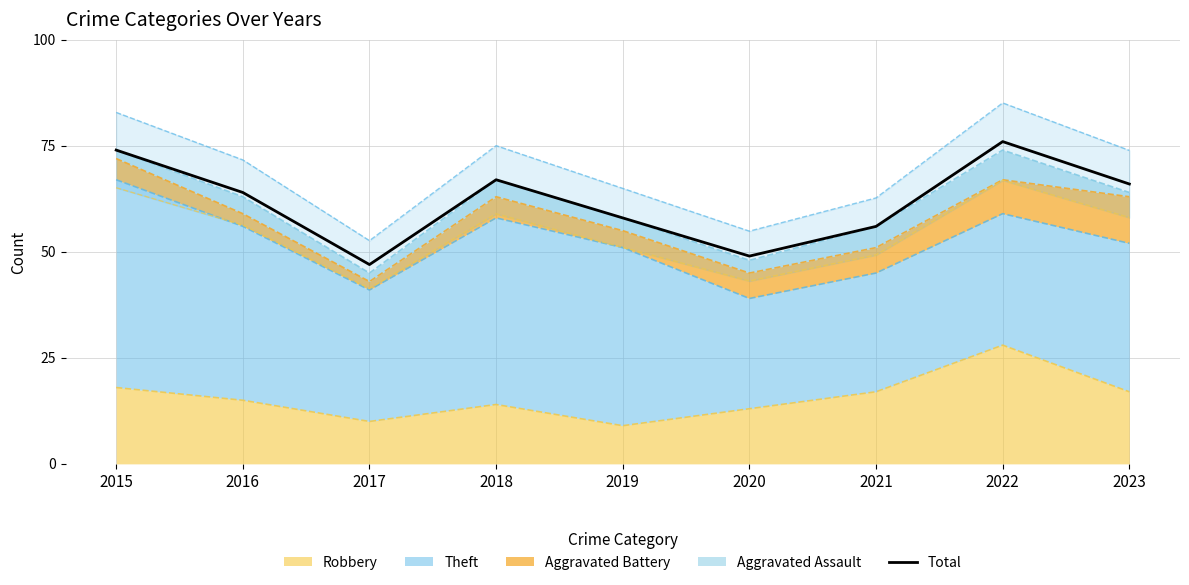

How many points are lower than both their immediate neighbors (excluding endpoints)?

2